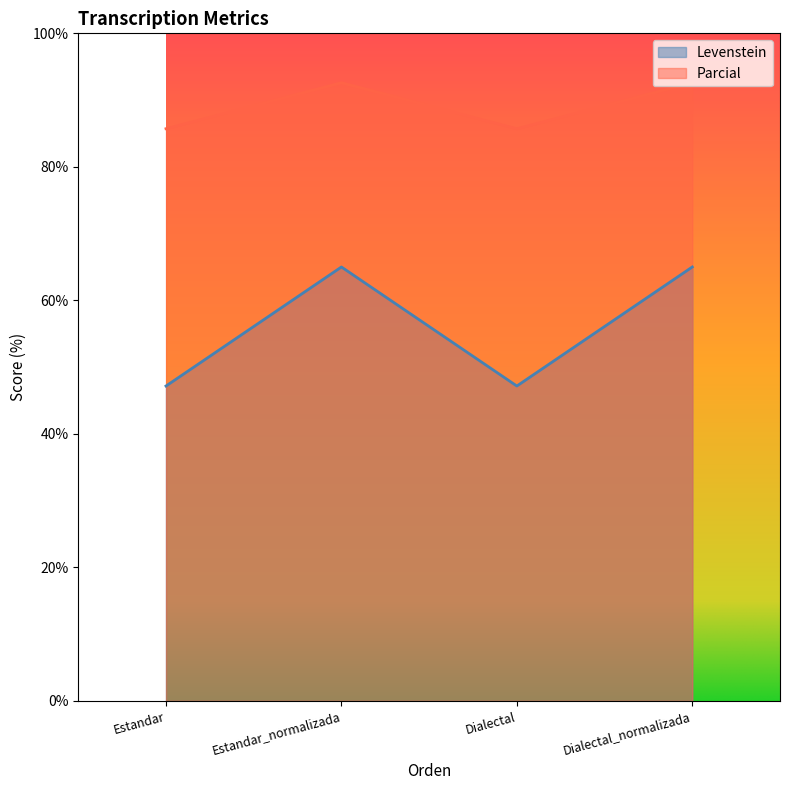

True or false: Levenstein has a value of 47.2 at Dialectal.

True